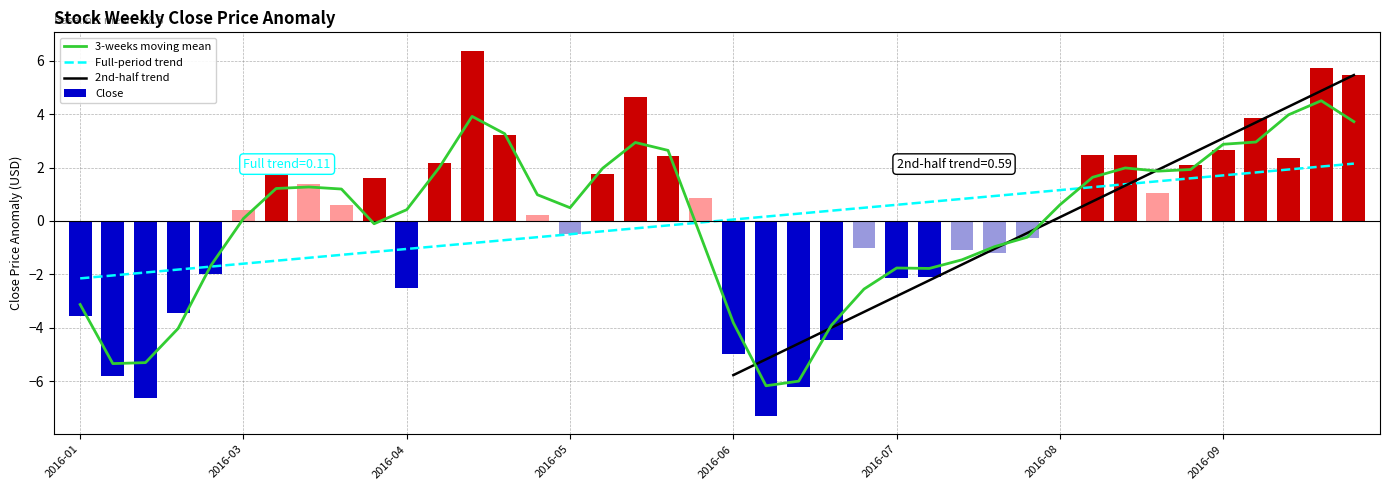

What is the change in value from 2016-05-06 to 2016-05-27?

+4.4